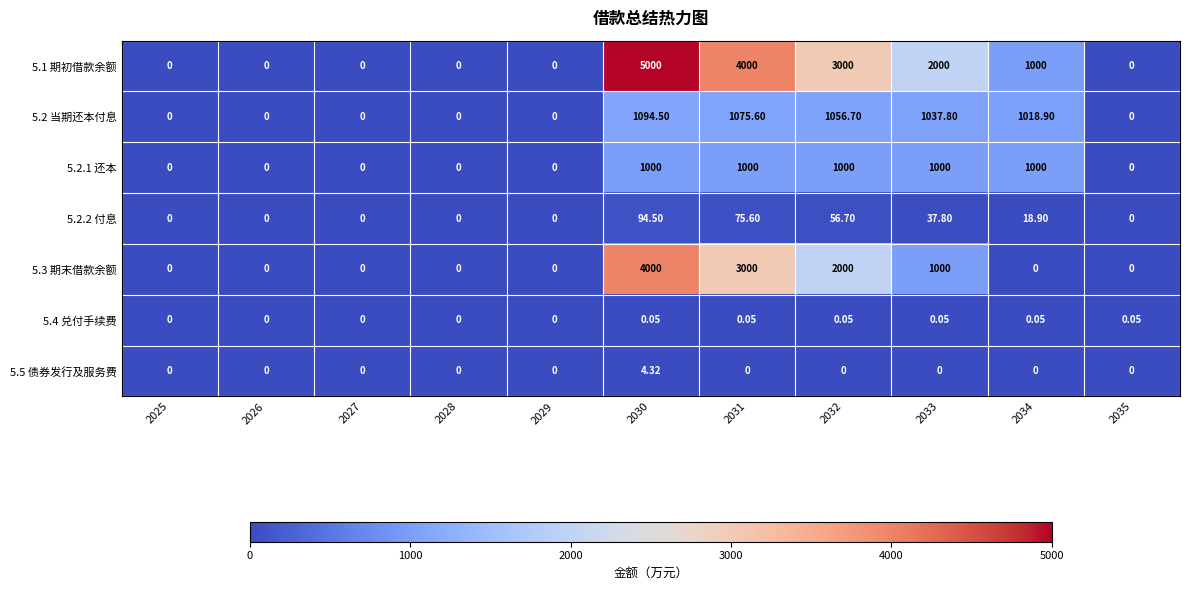

Between 2032 and 2033, which series saw the biggest shift?

5.1 期初借款余额